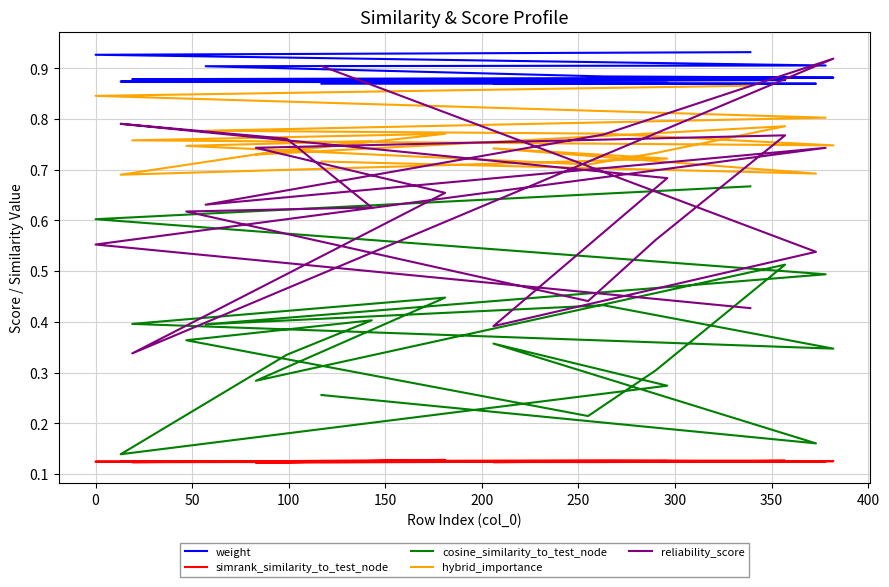

What is the average value of the simrank_similarity_to_test_node series?

0.1